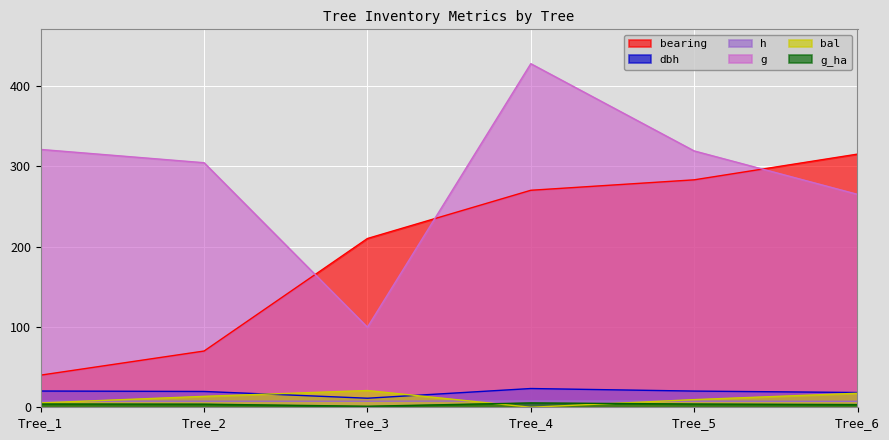

Reading right to left, transcribe all the data shown in this chart.

bearing: 315.0	283.0	270.0	210.0	70.0	40.0
dbh: 18.4	20.1	23.3	11.3	19.7	20.2
h: 7.4	7.6	7.9	7.5	7.5	7.6
g: 264.9	319.0	427.5	99.6	304.3	320.8
bal: 17.5	9.5	0.0	20.8	13.6	5.4
g_ha: 3.4	4.1	5.4	1.3	3.9	4.1